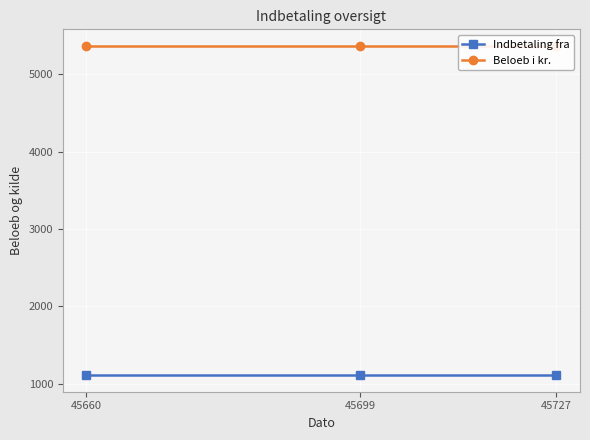

Which series has the largest total across all categories?

Beloeb i kr.